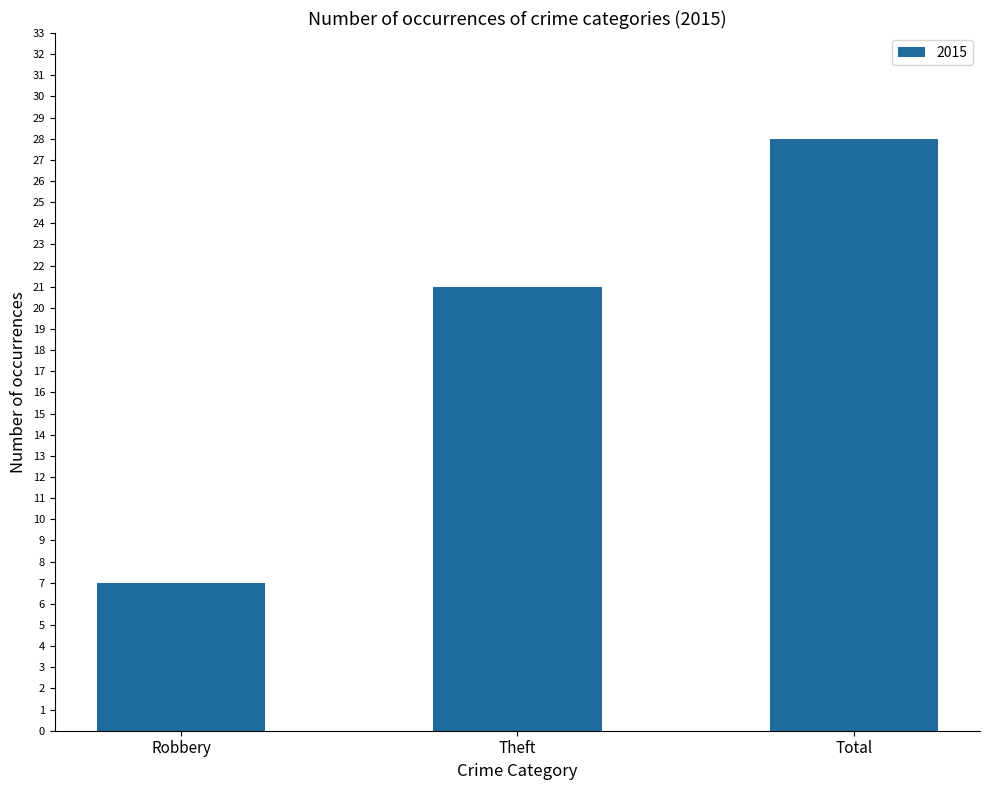

Where is the data nearest to the value 17?

Theft